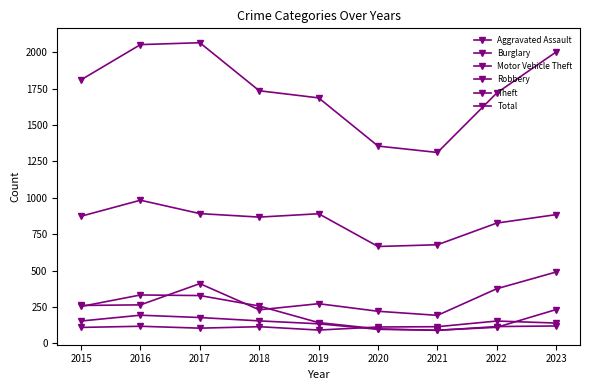

Where does the Total series first go above 1736?

2015